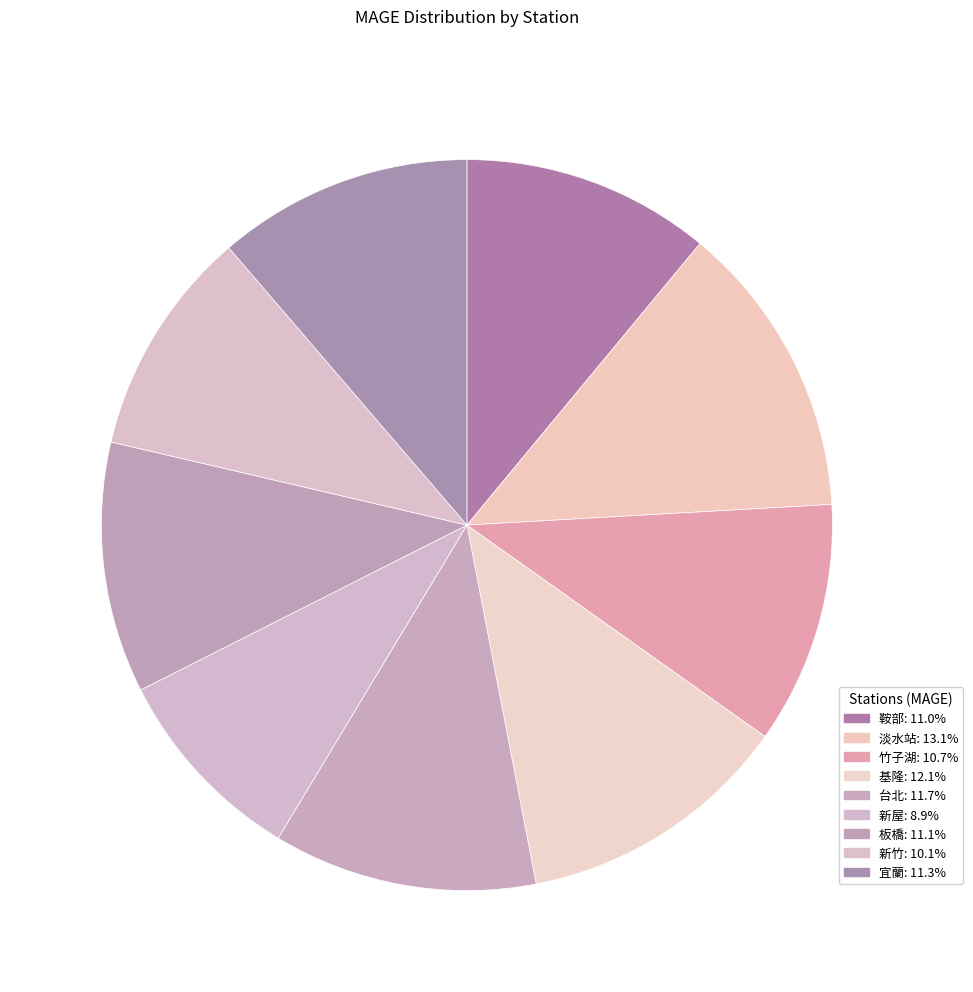

To the nearest percent, what is the combined percentage of 鞍部 and 台北?

23%